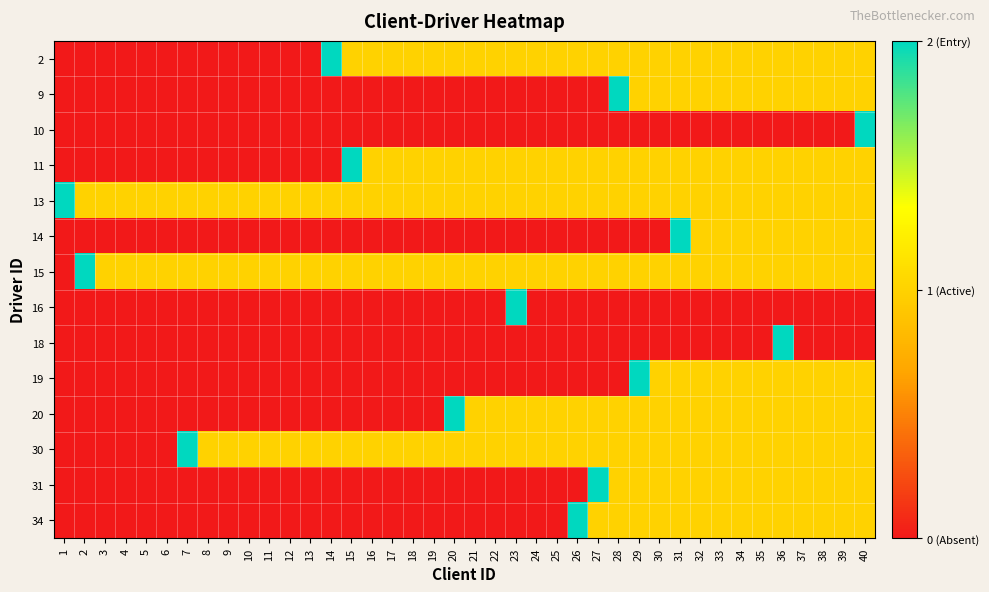

At 13, list the series in order from largest to smallest.

13, 15, 30, 2, 9, 10, 11, 14, 16, 18, 19, 20, 31, 34